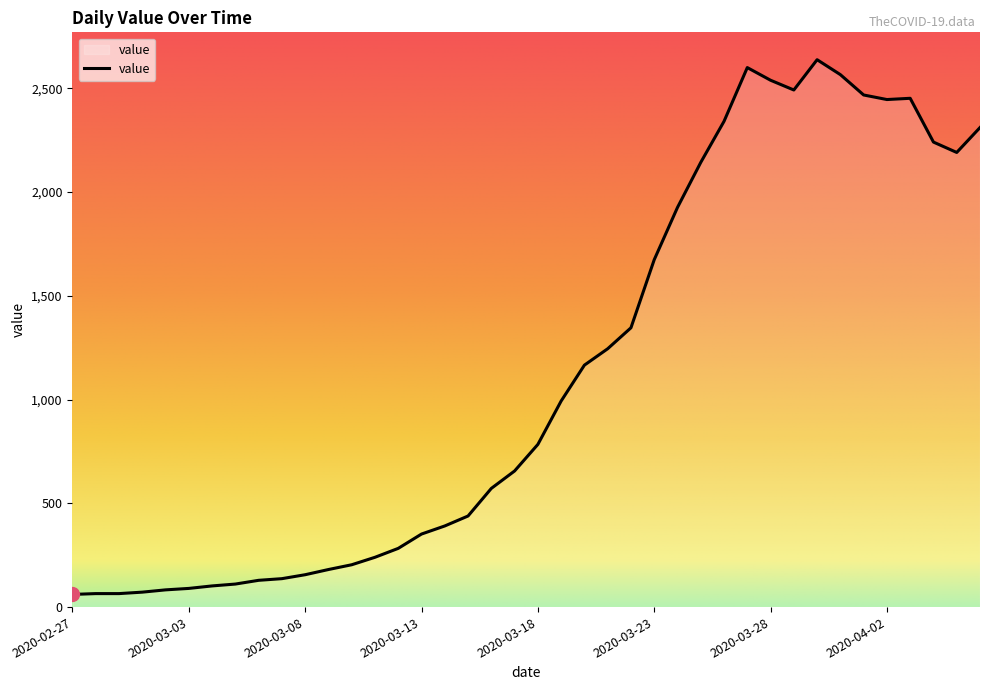

True or false: the data has more than 1 interior local peaks.

True